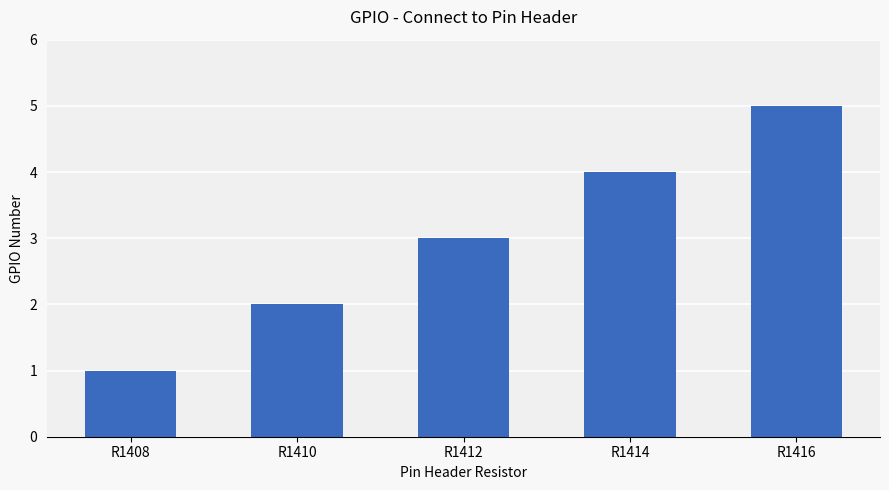

What is the average value?

3